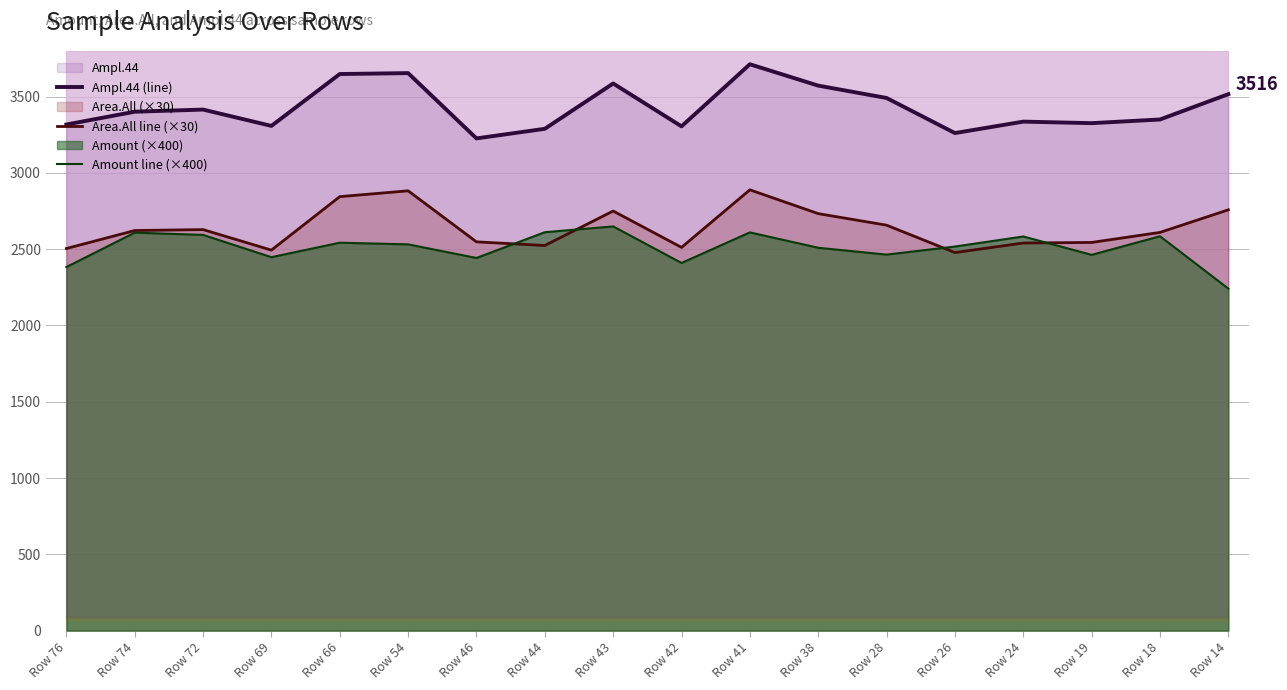

The value of Ampl.44 (line) at Row 26 is 4998.1. True or false?

False